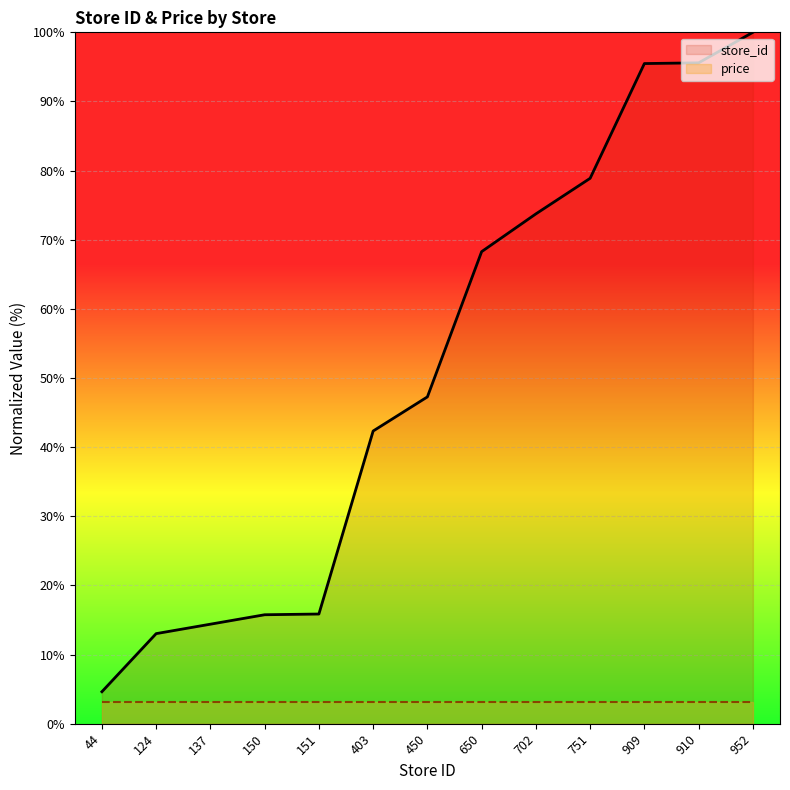

Count the number of values greater than 47.

7